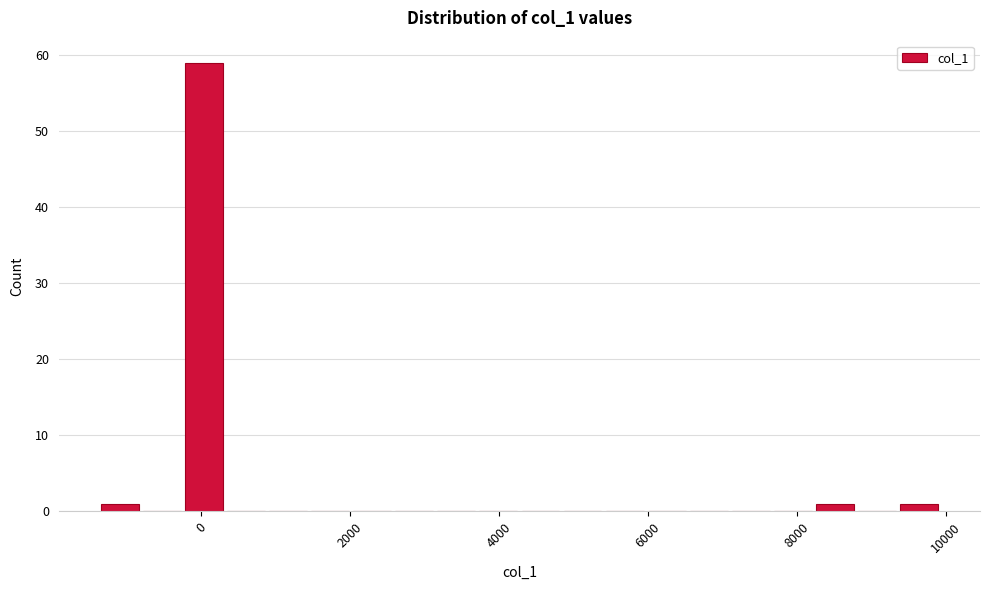

Read against the x-axis, roughly where is the centre of the tallest bar?

0